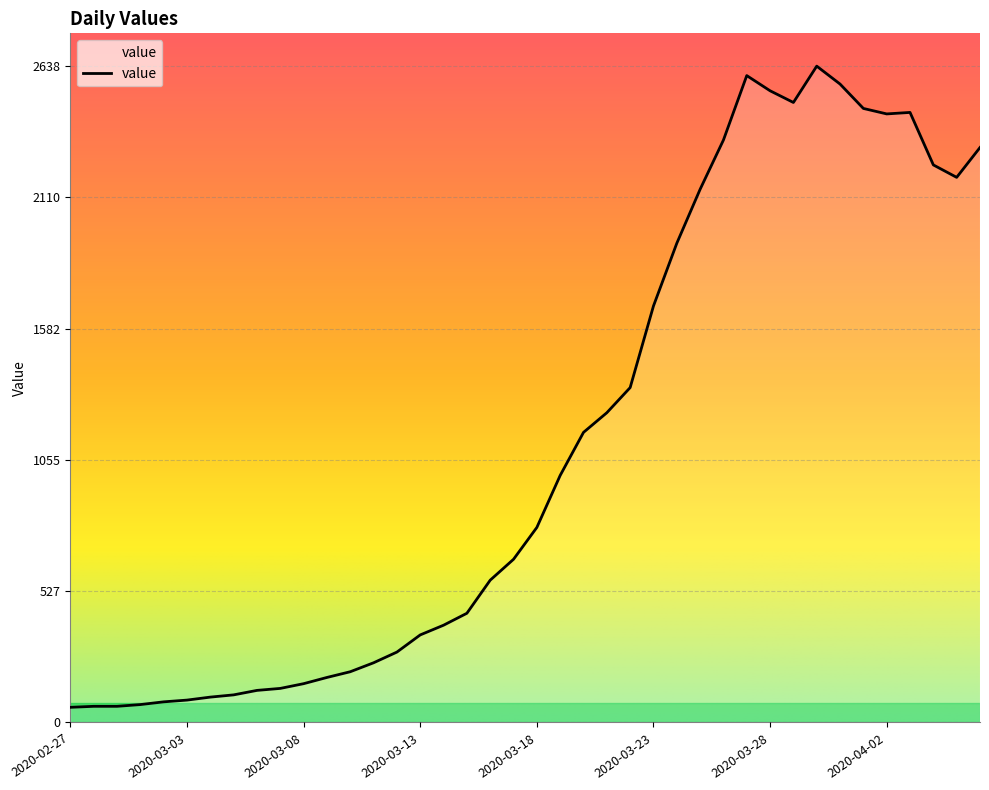

What is the difference between the maximum and minimum values?

2577